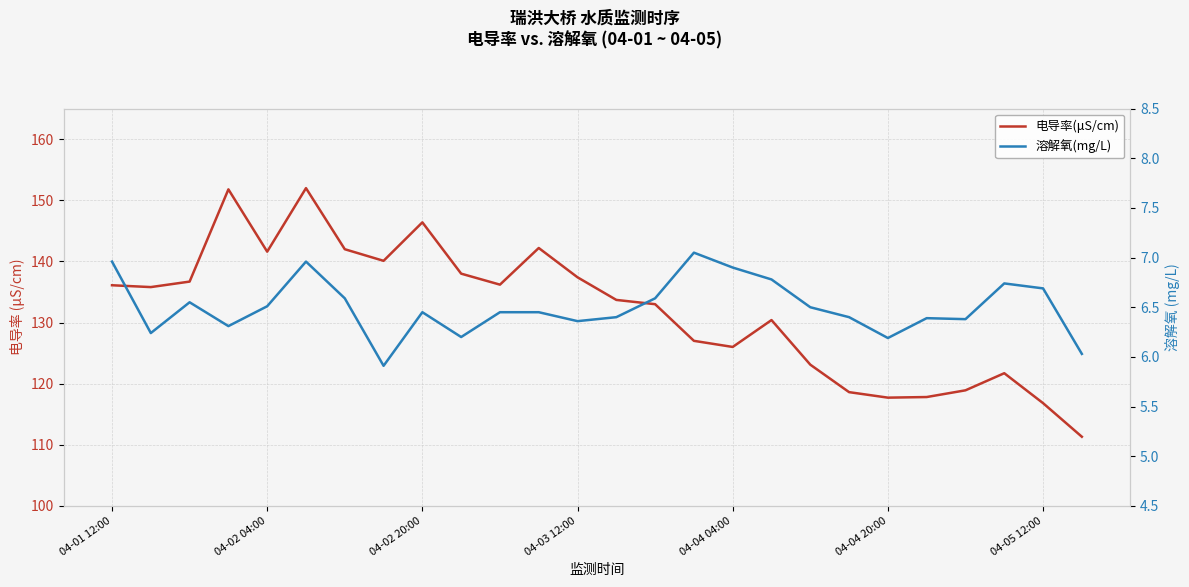

True or false: 溶解氧(mg/L) and 电导率(μS/cm) cross at least once.

False